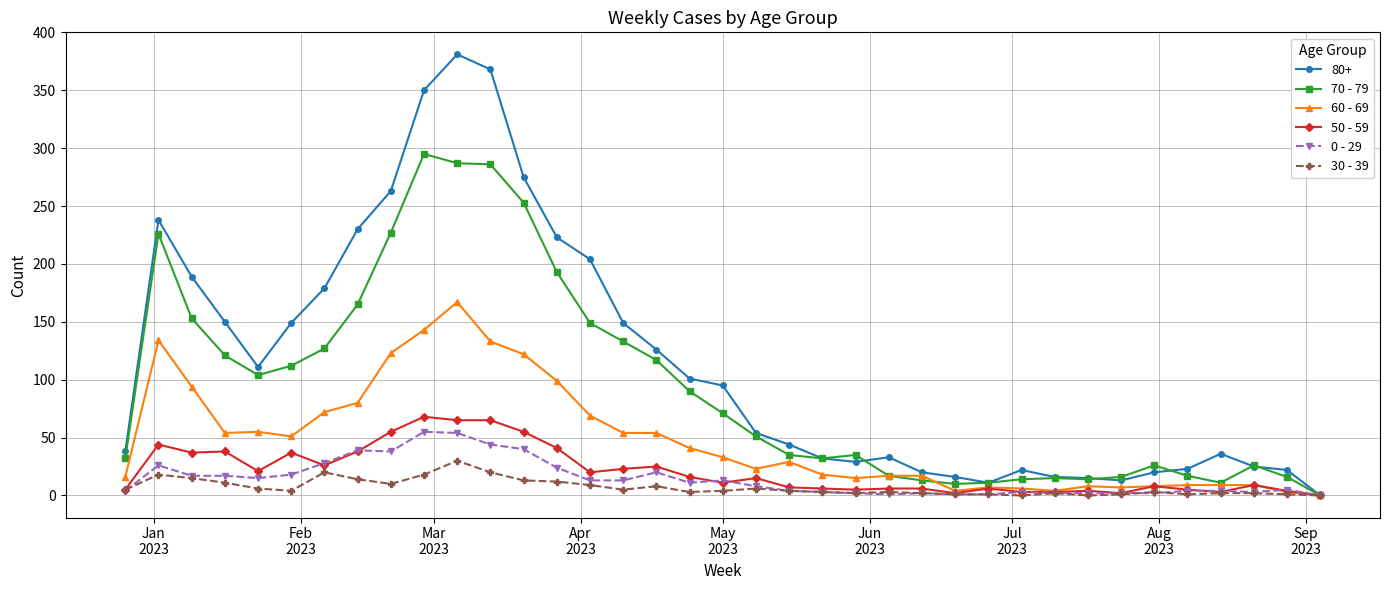

What is the greatest value displayed?

381